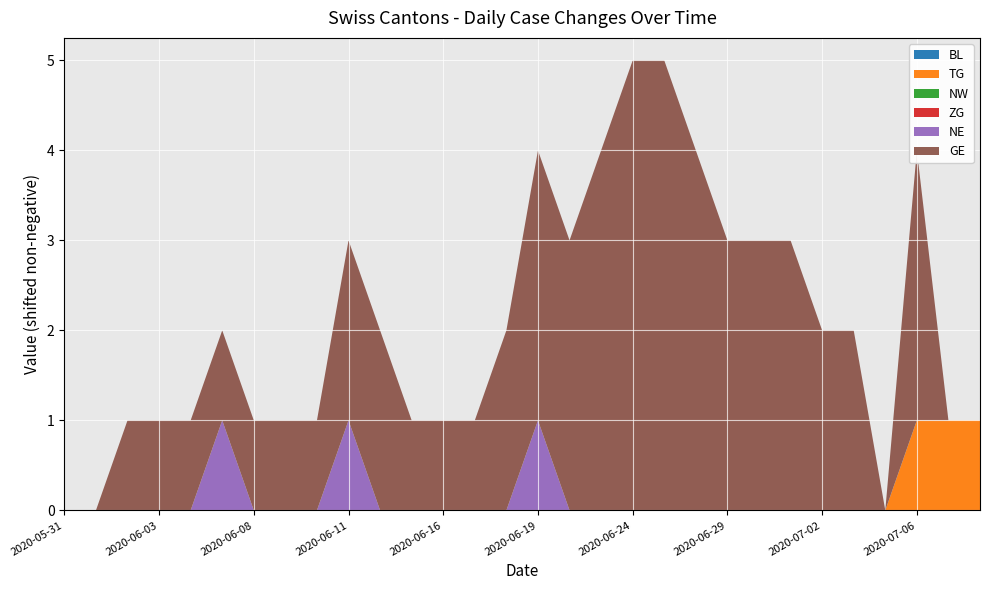

Reading left to right, extract all data points from this chart.

BL: 2020-05-31=0	2020-06-01=0	2020-06-02=0	2020-06-03=0	2020-06-04=0	2020-06-05=0	2020-06-08=0	2020-06-09=0	2020-06-10=0	2020-06-11=0	2020-06-12=0	2020-06-15=0	2020-06-16=0	2020-06-17=0	2020-06-18=0	2020-06-19=0	2020-06-22=0	2020-06-23=0	2020-06-24=0	2020-06-25=0	2020-06-26=0	2020-06-29=0	2020-06-30=0	2020-07-01=0	2020-07-02=0	2020-07-03=0	2020-07-05=0	2020-07-06=0	2020-07-07=0	2020-07-09=0
TG: 2020-05-31=0	2020-06-01=0	2020-06-02=0	2020-06-03=0	2020-06-04=0	2020-06-05=0	2020-06-08=0	2020-06-09=0	2020-06-10=0	2020-06-11=0	2020-06-12=0	2020-06-15=0	2020-06-16=0	2020-06-17=0	2020-06-18=0	2020-06-19=0	2020-06-22=0	2020-06-23=0	2020-06-24=0	2020-06-25=0	2020-06-26=0	2020-06-29=0	2020-06-30=0	2020-07-01=0	2020-07-02=0	2020-07-03=0	2020-07-05=0	2020-07-06=1	2020-07-07=1	2020-07-09=1
NW: 2020-05-31=0	2020-06-01=0	2020-06-02=0	2020-06-03=0	2020-06-04=0	2020-06-05=0	2020-06-08=0	2020-06-09=0	2020-06-10=0	2020-06-11=0	2020-06-12=0	2020-06-15=0	2020-06-16=0	2020-06-17=0	2020-06-18=0	2020-06-19=0	2020-06-22=0	2020-06-23=0	2020-06-24=0	2020-06-25=0	2020-06-26=0	2020-06-29=0	2020-06-30=0	2020-07-01=0	2020-07-02=0	2020-07-03=0	2020-07-05=0	2020-07-06=0	2020-07-07=0	2020-07-09=0
ZG: 2020-05-31=0	2020-06-01=0	2020-06-02=0	2020-06-03=0	2020-06-04=0	2020-06-05=0	2020-06-08=0	2020-06-09=0	2020-06-10=0	2020-06-11=0	2020-06-12=0	2020-06-15=0	2020-06-16=0	2020-06-17=0	2020-06-18=0	2020-06-19=0	2020-06-22=0	2020-06-23=0	2020-06-24=0	2020-06-25=0	2020-06-26=0	2020-06-29=0	2020-06-30=0	2020-07-01=0	2020-07-02=0	2020-07-03=0	2020-07-05=0	2020-07-06=0	2020-07-07=0	2020-07-09=0
NE: 2020-05-31=0	2020-06-01=0	2020-06-02=0	2020-06-03=0	2020-06-04=0	2020-06-05=1	2020-06-08=0	2020-06-09=0	2020-06-10=0	2020-06-11=1	2020-06-12=0	2020-06-15=0	2020-06-16=0	2020-06-17=0	2020-06-18=0	2020-06-19=1	2020-06-22=0	2020-06-23=0	2020-06-24=0	2020-06-25=0	2020-06-26=0	2020-06-29=0	2020-06-30=0	2020-07-01=0	2020-07-02=0	2020-07-03=0	2020-07-05=0	2020-07-06=0	2020-07-07=0	2020-07-09=0
GE: 2020-05-31=0	2020-06-01=0	2020-06-02=1	2020-06-03=1	2020-06-04=1	2020-06-05=1	2020-06-08=1	2020-06-09=1	2020-06-10=1	2020-06-11=2	2020-06-12=2	2020-06-15=1	2020-06-16=1	2020-06-17=1	2020-06-18=2	2020-06-19=3	2020-06-22=3	2020-06-23=4	2020-06-24=5	2020-06-25=5	2020-06-26=4	2020-06-29=3	2020-06-30=3	2020-07-01=3	2020-07-02=2	2020-07-03=2	2020-07-05=0	2020-07-06=3	2020-07-07=0	2020-07-09=0